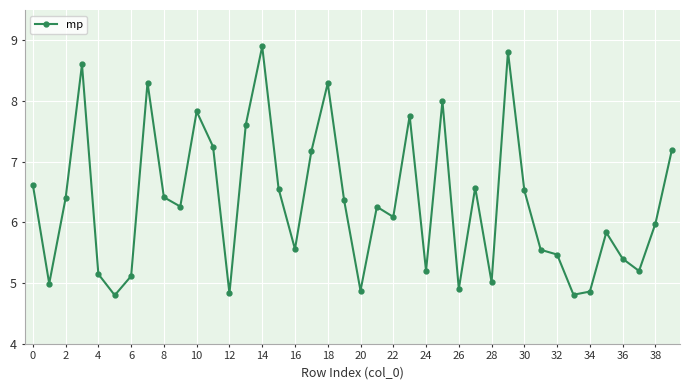

How many points are higher than both their immediate neighbors (excluding endpoints)?

11